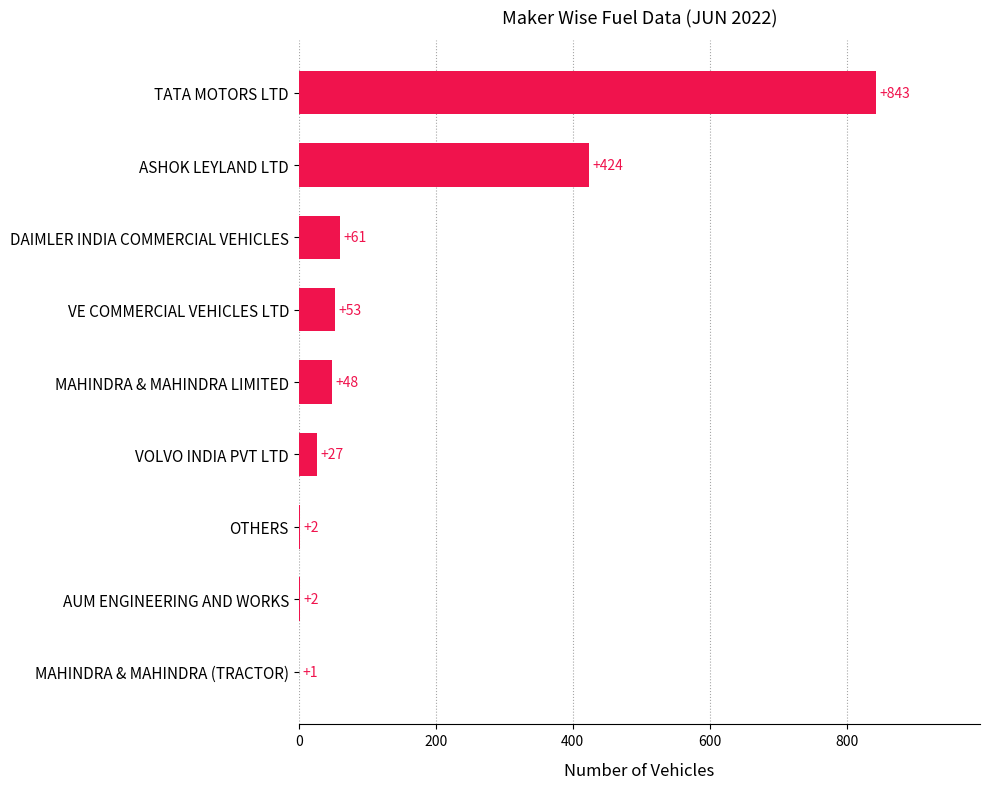

Are the bars horizontal?

Yes